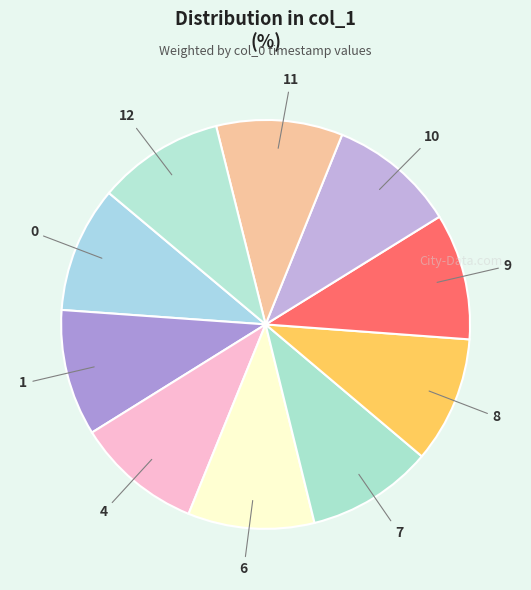

Is 1 the majority of the pie?

No